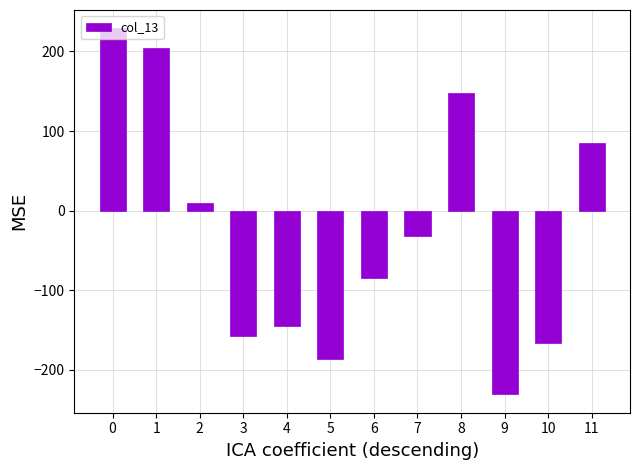

The chart shows a value of -65.5 at 9. True or false?

False